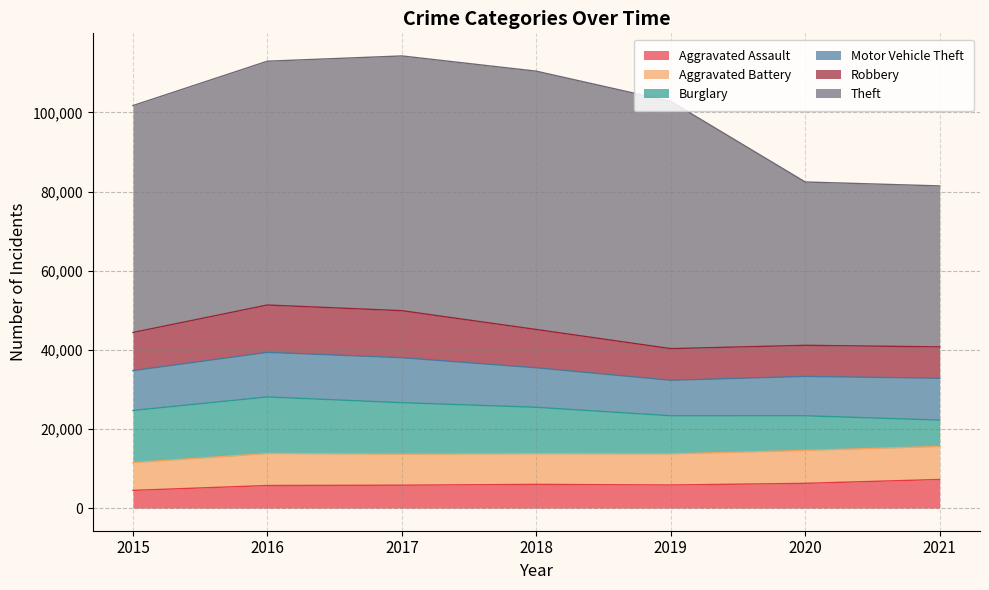

How many lines are shown in the chart?

6